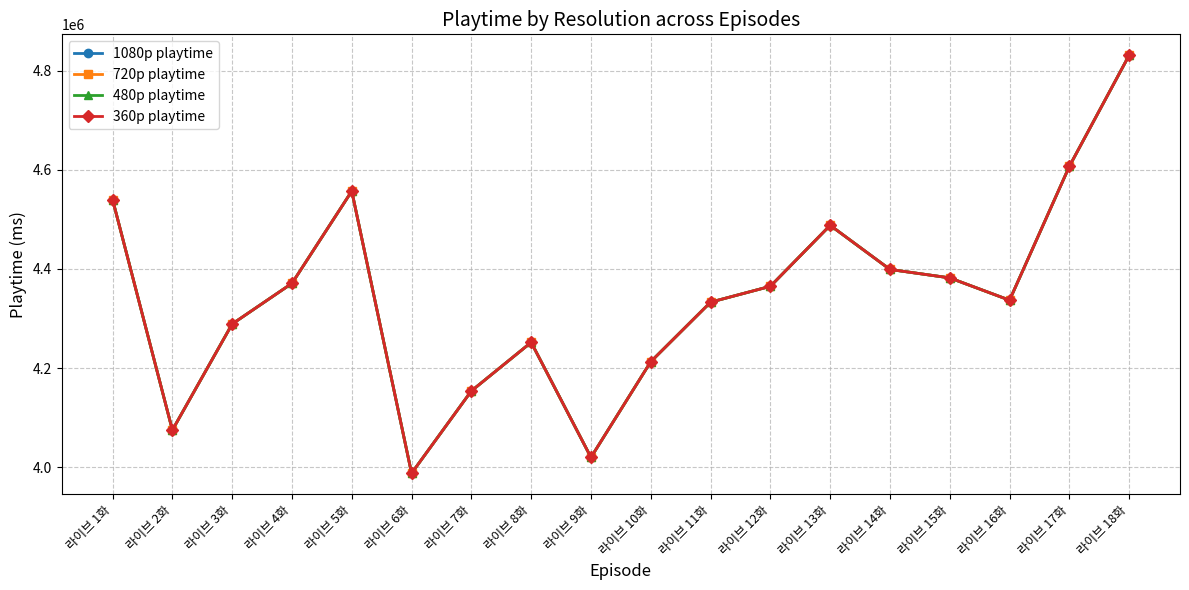

Is the value of 480p playtime at 라이브 18화 greater than the value of 360p playtime at 라이브 17화?

Yes